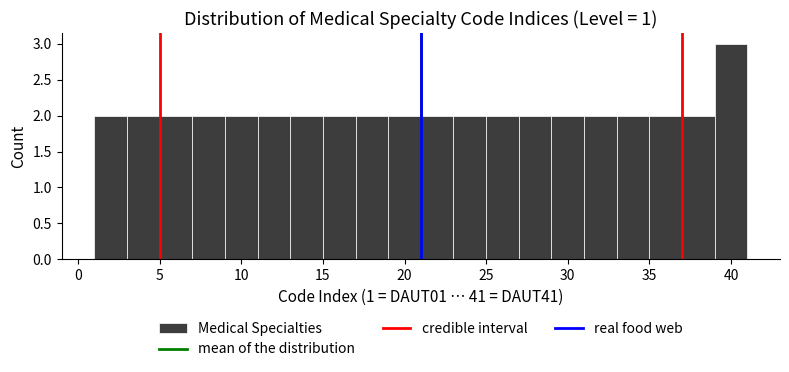

Reading left to right, list every bar in this chart as the range it spans on the x-axis followed by its height. The values are not printed on the chart, so give them approximately, as read against the axis.

1 to 3: 2
3 to 5: 2
5 to 7: 2
7 to 9: 2
9 to 11: 2
11 to 13: 2
13 to 15: 2
15 to 17: 2
17 to 19: 2
19 to 21: 2
21 to 23: 2
23 to 25: 2
25 to 27: 2
27 to 29: 2
29 to 31: 2
31 to 33: 2
33 to 35: 2
35 to 37: 2
37 to 39: 2
39 to 41: 3